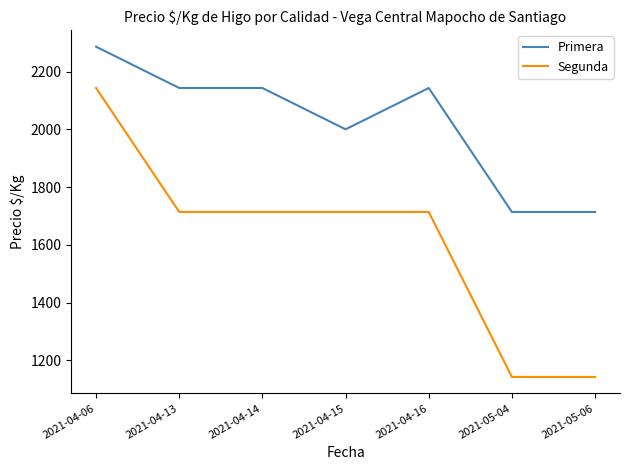

What is the highest value of the Segunda series?

2143